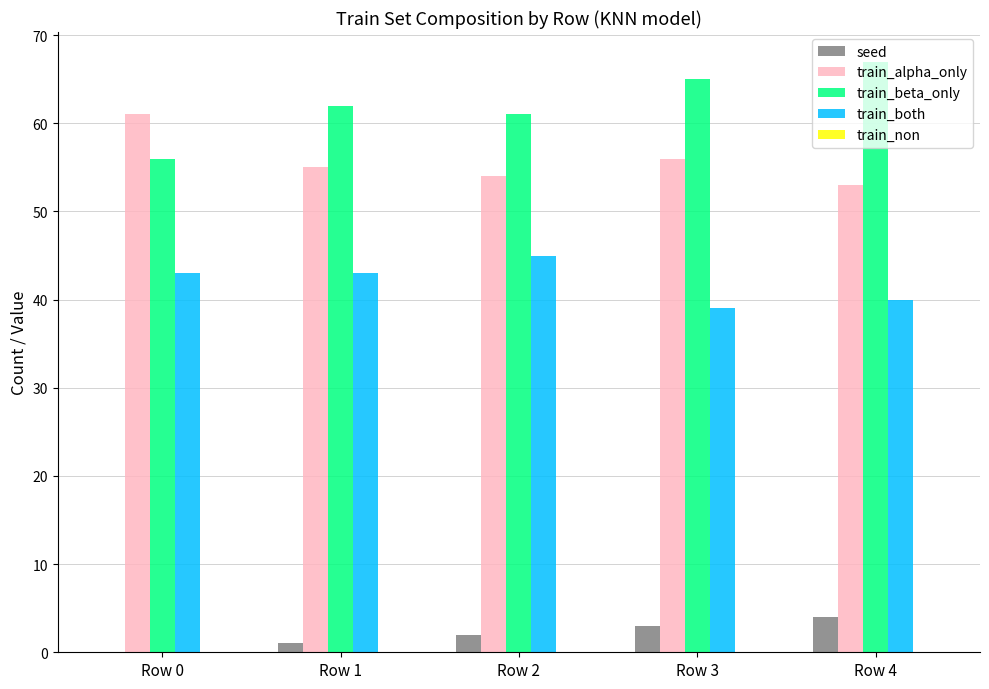

What is the sum of all train_both values?

210